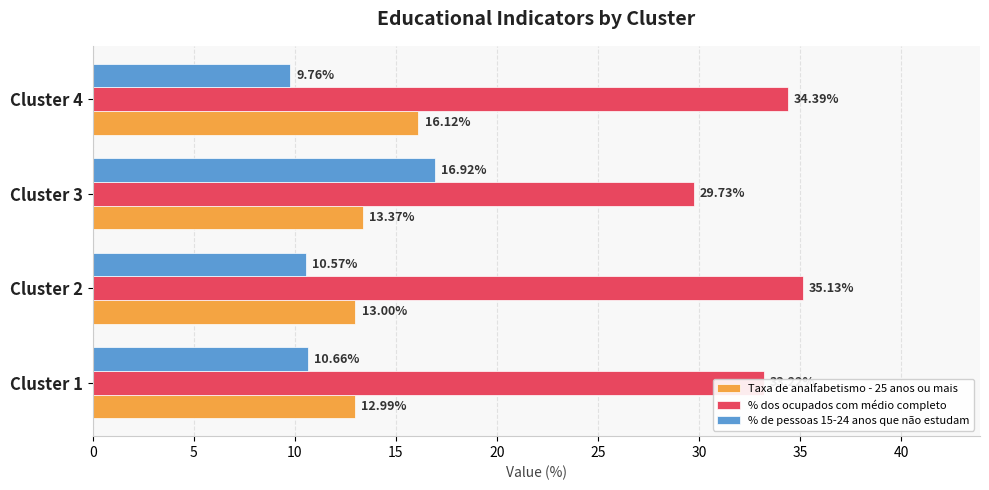

Which series has the largest range (max minus min)?

% de pessoas 15-24 anos que não estudam